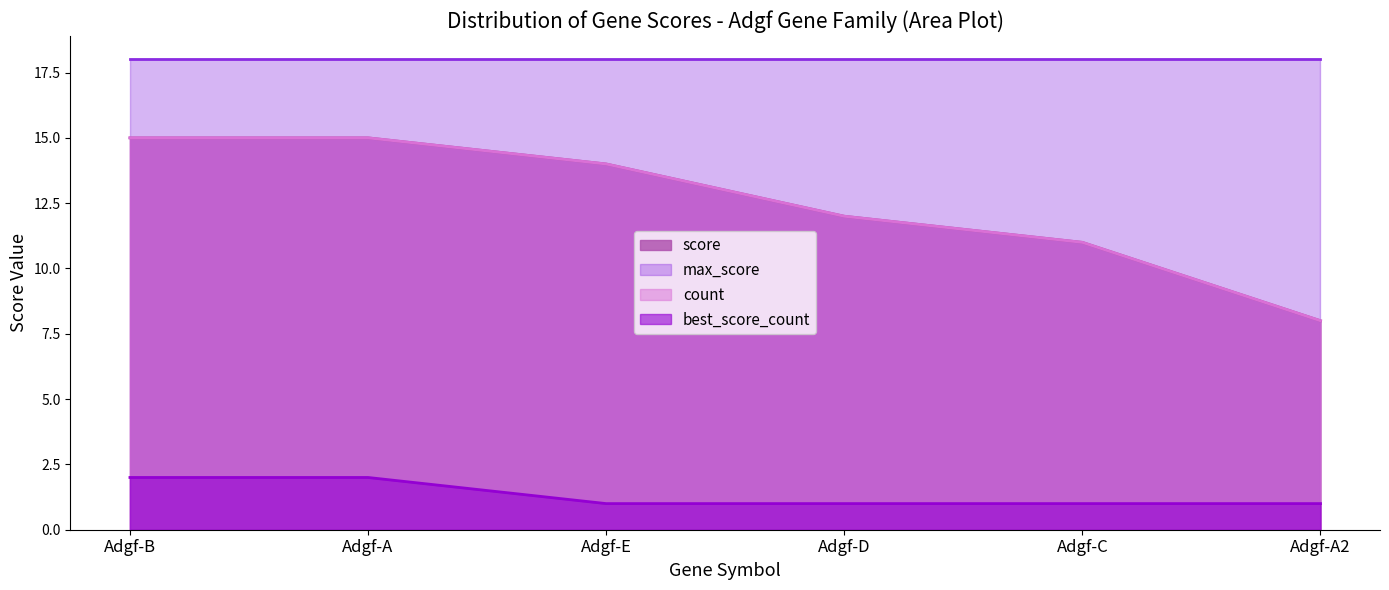

True or false: count and score cross at least once.

False